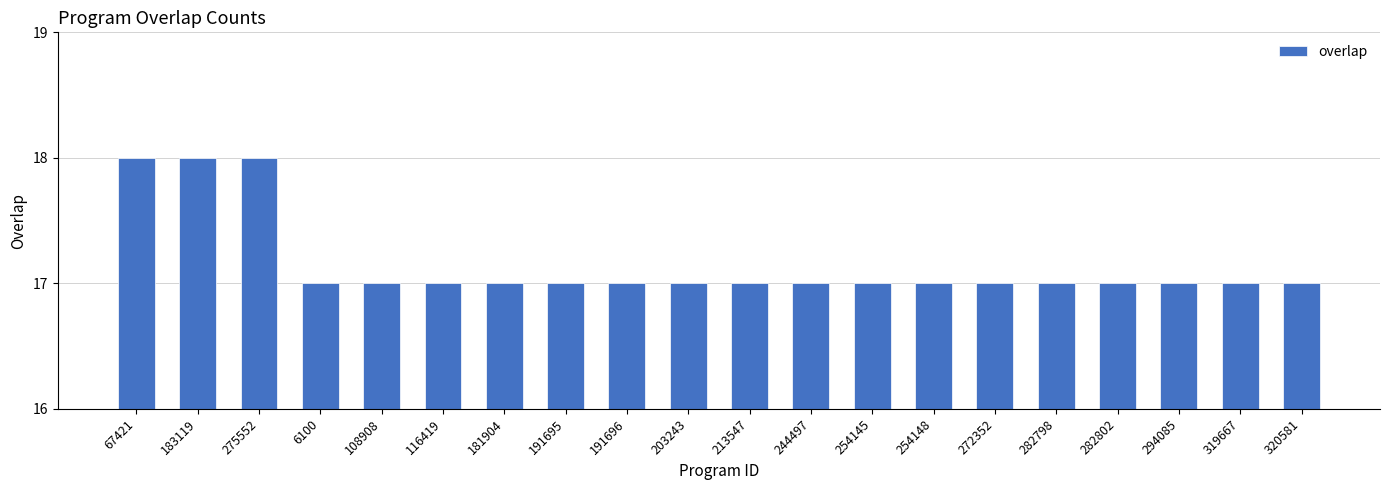

What is the label of the 18th bar from the right?

275552